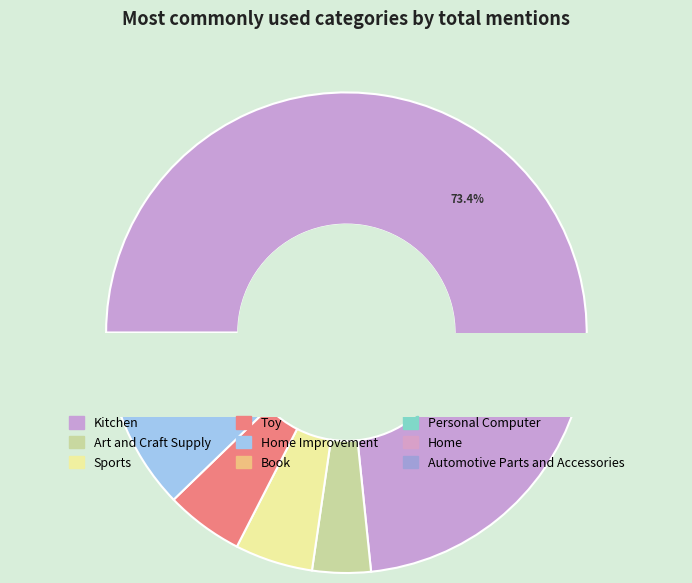

To the nearest percent, what portion does Sports represent?

5%